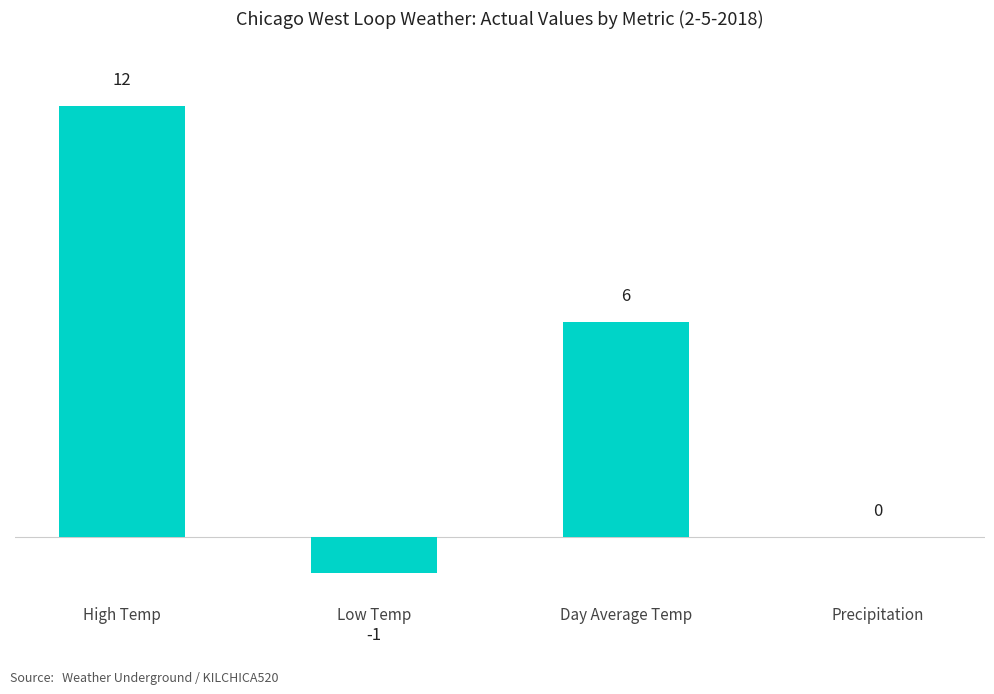

Which has a higher value, Low Temp or High Temp?

High Temp